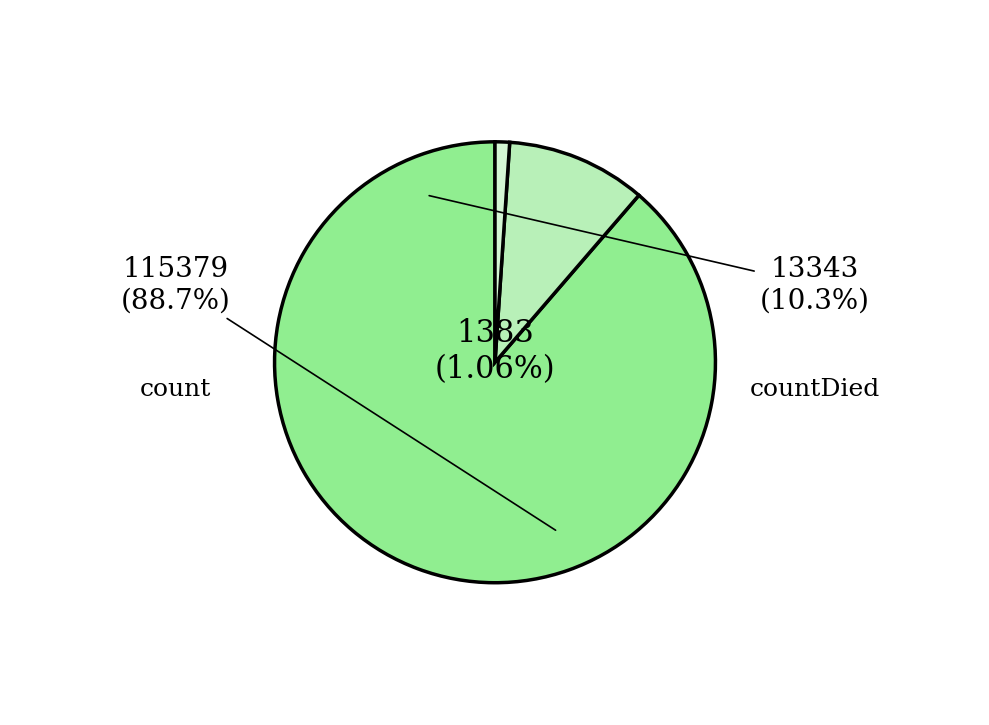

Approximately how many times larger is the value at countCurrent compared to countDied?

0.1